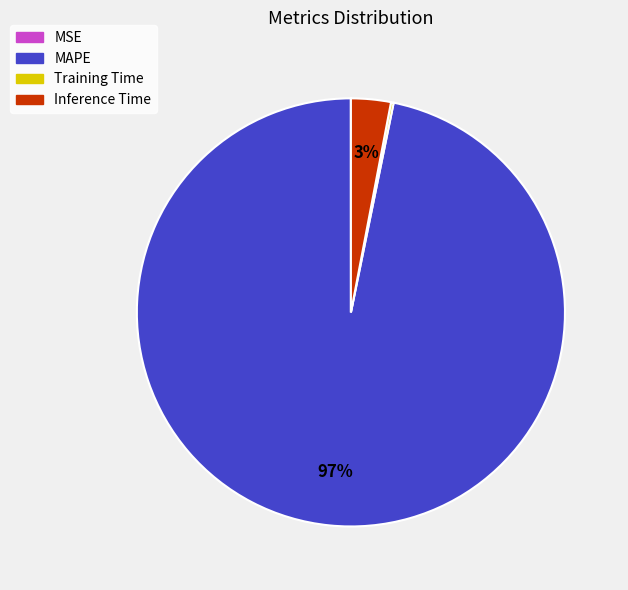

Which slice is the largest?

MAPE